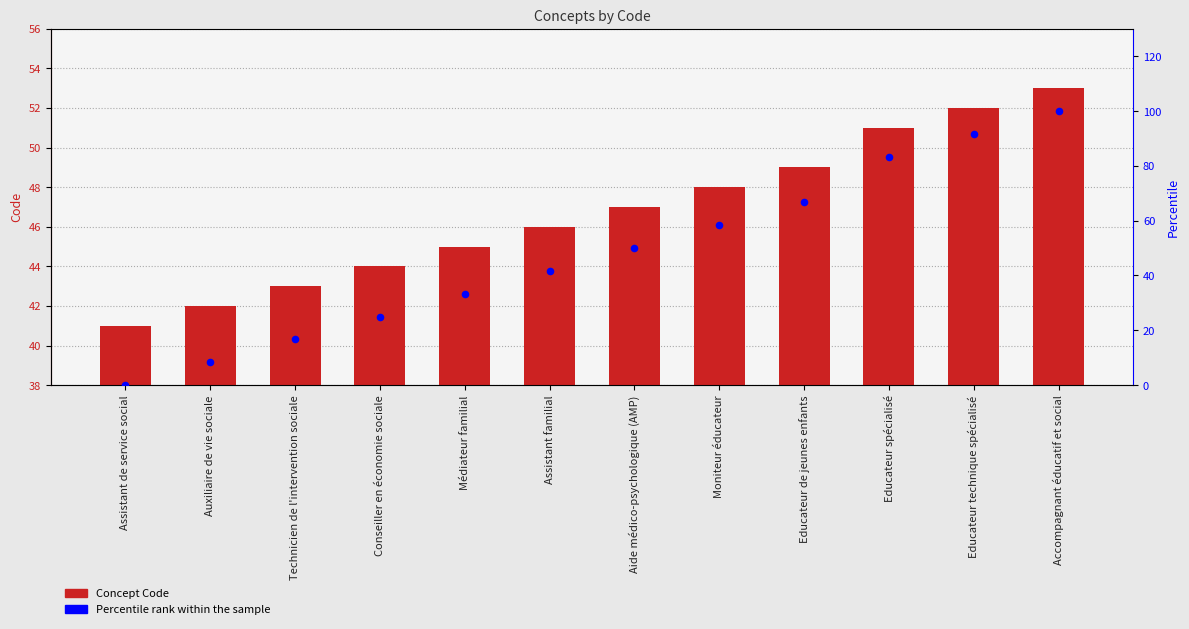

At which category is the sum across all series the highest?

Accompagnant éducatif et social